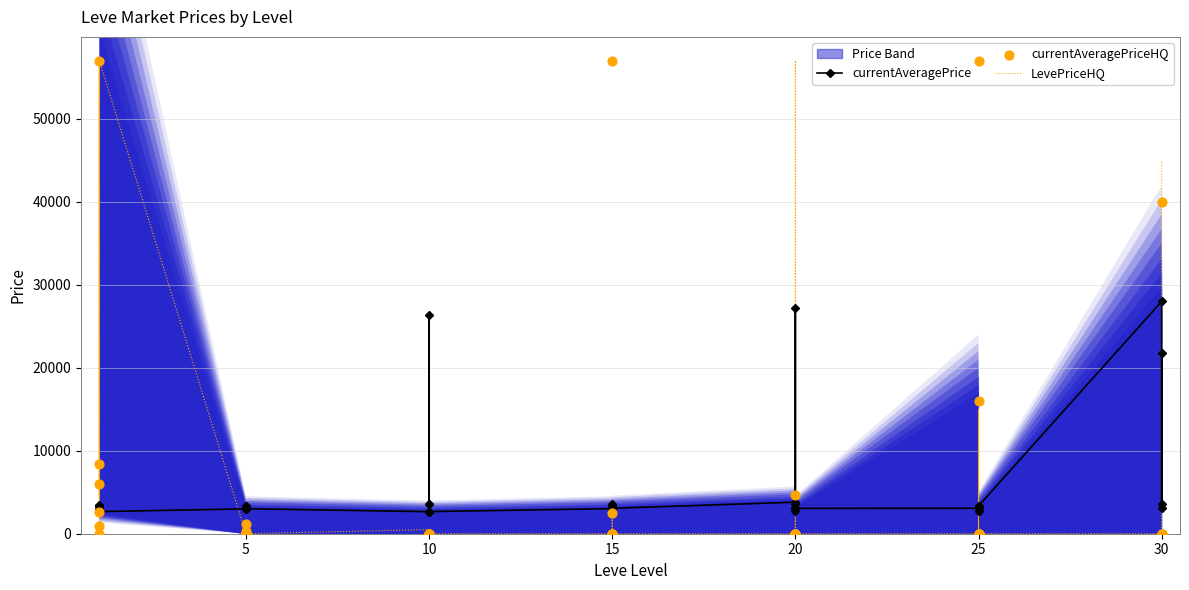

Is the value of currentAveragePriceHQ at 5 greater than the value of LevePriceHQ at 10?

No